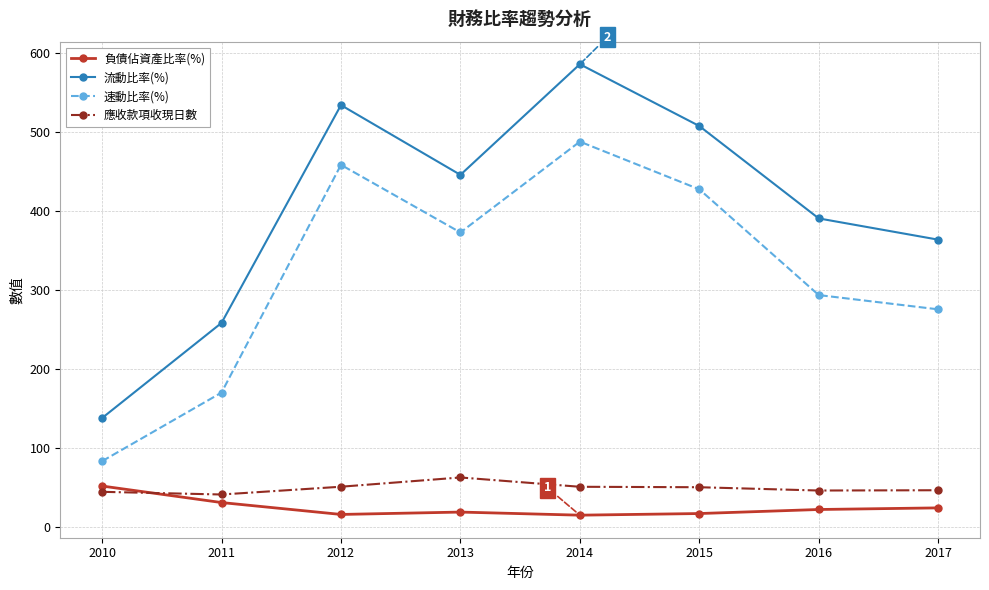

What is the difference between the 流動比率(%) values at 2013 and 2011?

187.3